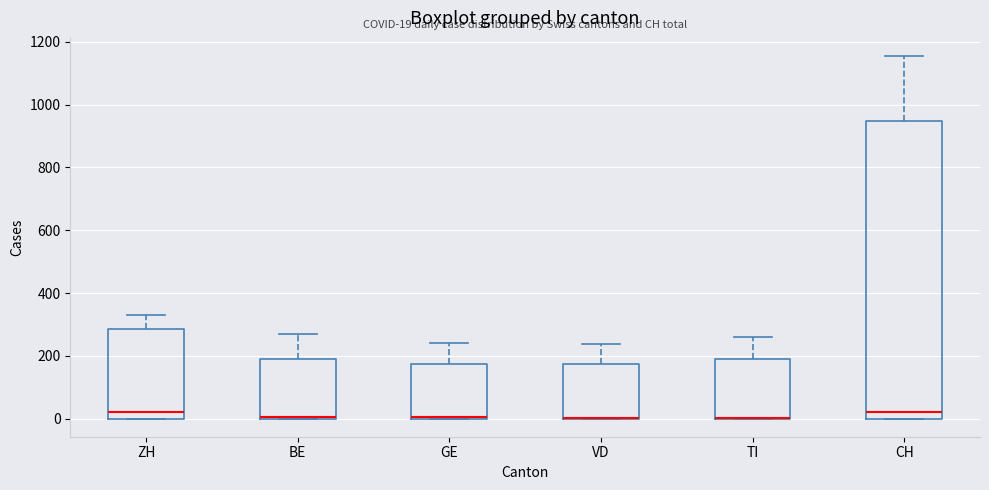

Which box is the tallest, from its lower edge to its upper edge?

CH